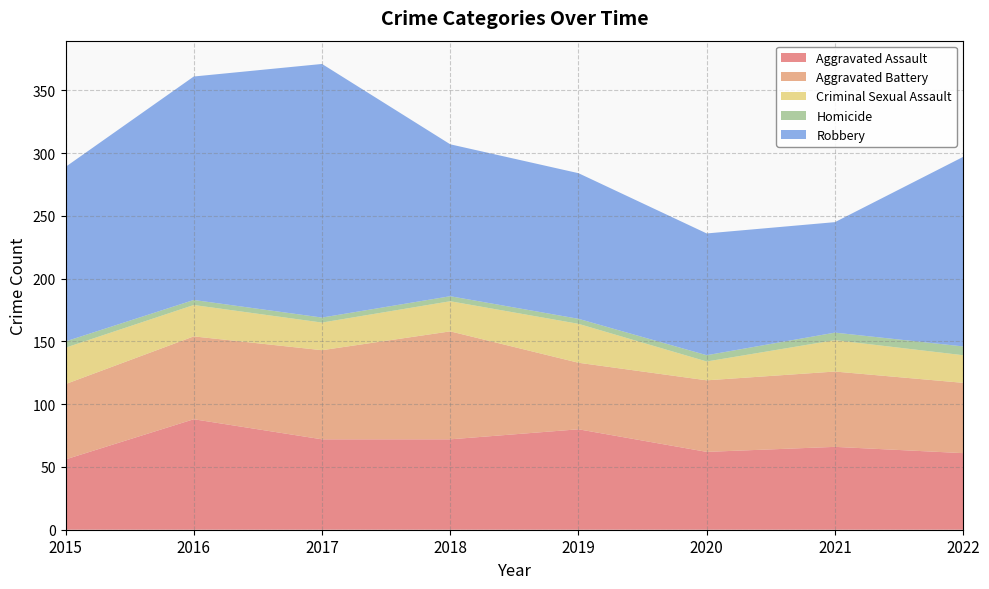

Reading right to left, what are all the values shown in this chart?

Aggravated Assault: 61	66	62	80	72	72	88	56
Aggravated Battery: 56	60	57	53	86	71	66	60
Criminal Sexual Assault: 22	25	15	31	24	22	25	29
Homicide: 7	6	5	4	4	4	4	5
Robbery: 151	88	97	116	121	202	178	139